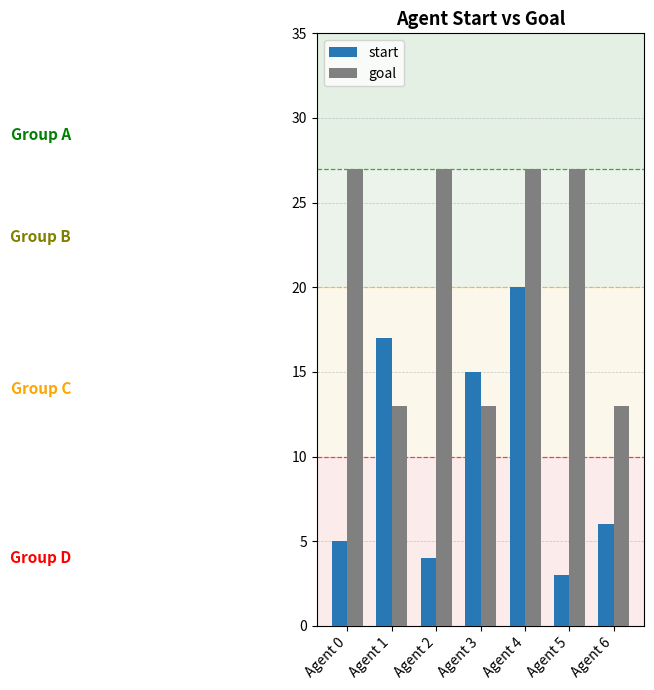

Which series has the largest range (max minus min)?

start